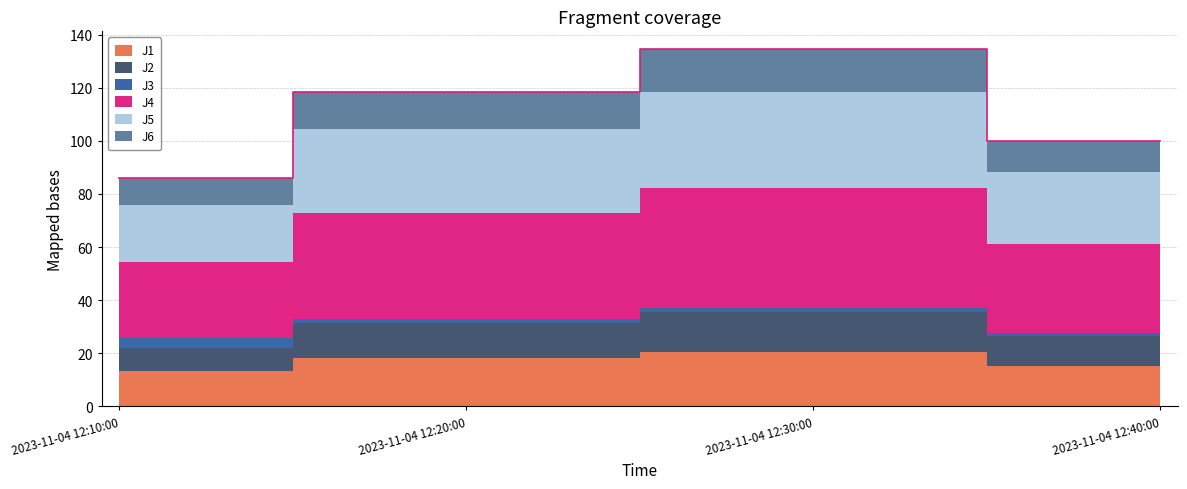

Reading left to right, list all the values displayed in this chart.

J1: 2023-11-04 12:10:00=13.3	2023-11-04 12:20:00=18.1	2023-11-04 12:30:00=20.5	2023-11-04 12:40:00=15.3
J2: 2023-11-04 12:10:00=8.8	2023-11-04 12:20:00=13.1	2023-11-04 12:30:00=15.2	2023-11-04 12:40:00=11.3
J3: 2023-11-04 12:10:00=3.5	2023-11-04 12:20:00=1.8	2023-11-04 12:30:00=1.4	2023-11-04 12:40:00=1.1
J4: 2023-11-04 12:10:00=28.8	2023-11-04 12:20:00=39.7	2023-11-04 12:30:00=44.9	2023-11-04 12:40:00=33.4
J5: 2023-11-04 12:10:00=21.5	2023-11-04 12:20:00=31.6	2023-11-04 12:30:00=36.3	2023-11-04 12:40:00=27.0
J6: 2023-11-04 12:10:00=10.2	2023-11-04 12:20:00=14.1	2023-11-04 12:30:00=16.1	2023-11-04 12:40:00=12.0